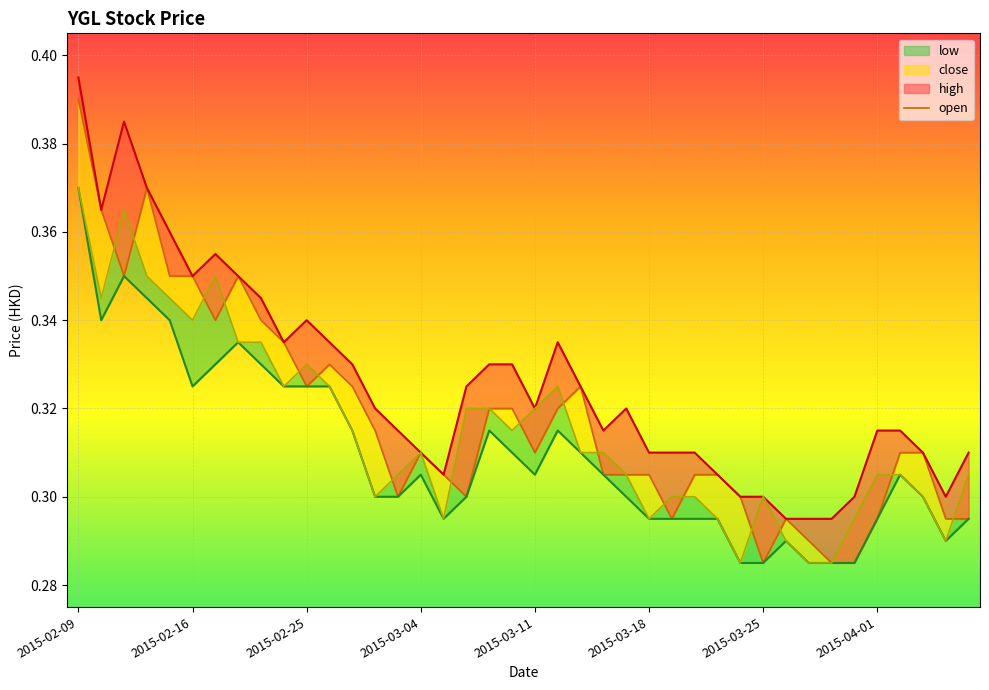

Which series has the largest total across all categories?

high